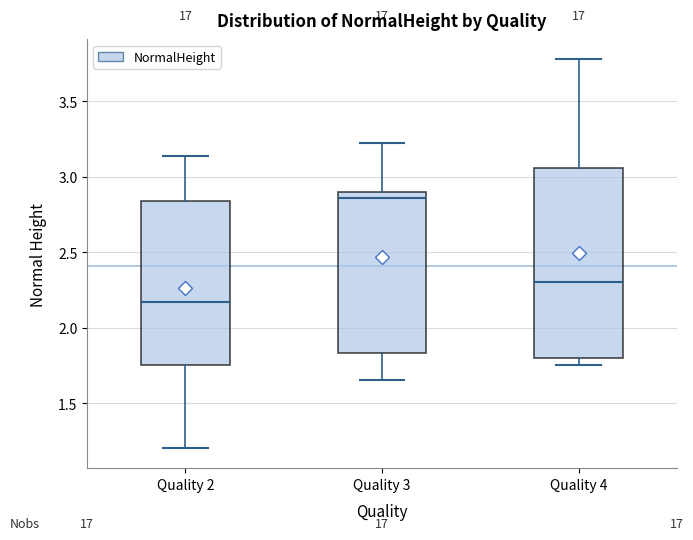

Where does the median line of the box for Quality 4 sit on the y-axis? The values are not printed on the chart, so give them approximately, as read against the axis.

2.30